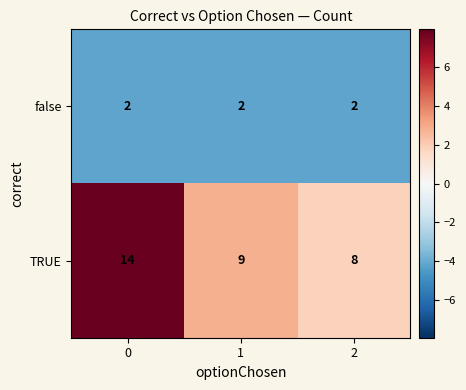

List the series in order of their overall mean, highest first.

TRUE, false